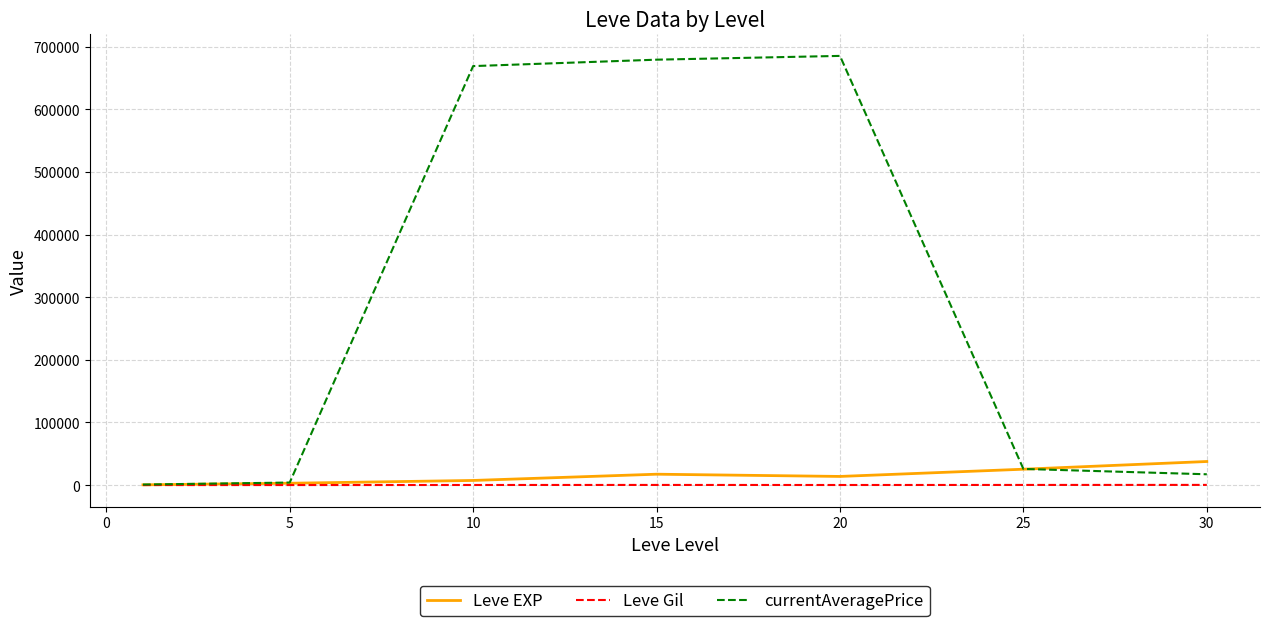

Which series has the largest total across all categories?

currentAveragePrice